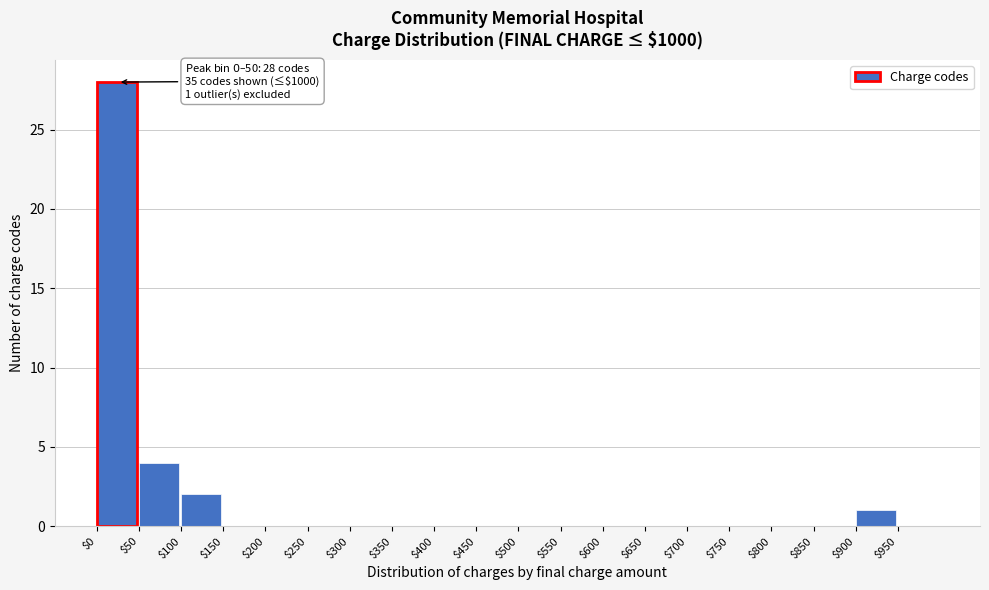

Which range on the x-axis has the tallest bar?

0 to 50